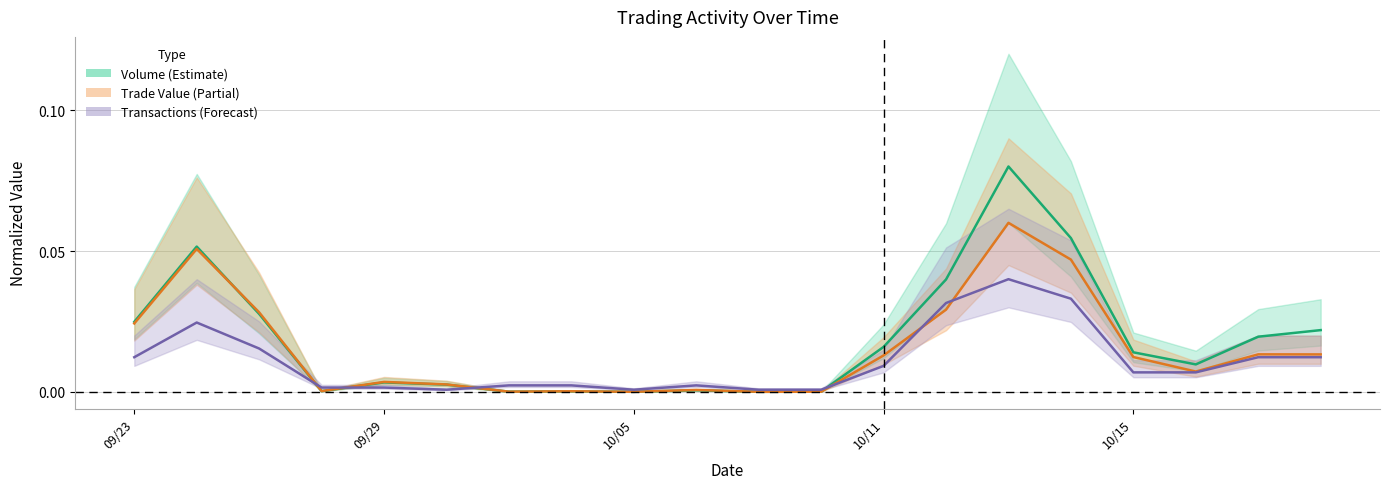

List the series in order of their overall mean, highest first.

Volume, Trade Value, Transactions